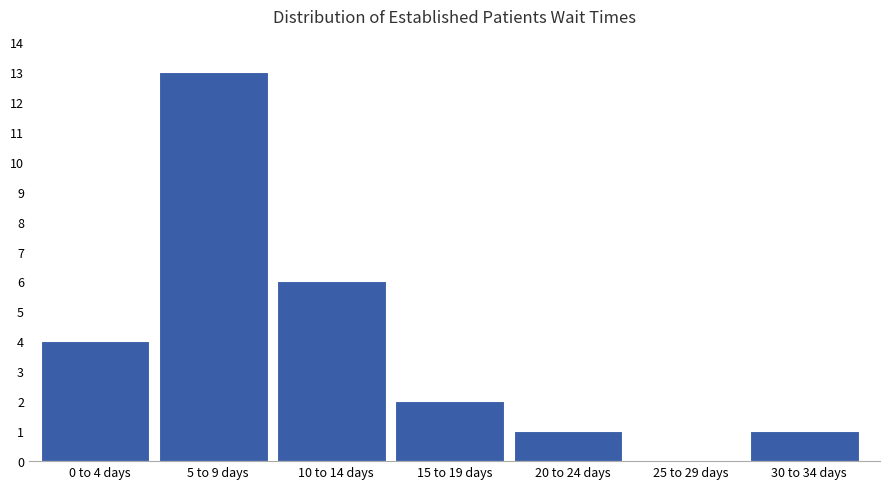

Reading right to left, list all the values displayed in this chart.

30 to 34 days=1	25 to 29 days=0	20 to 24 days=1	15 to 19 days=2	10 to 14 days=6	5 to 9 days=13	0 to 4 days=4